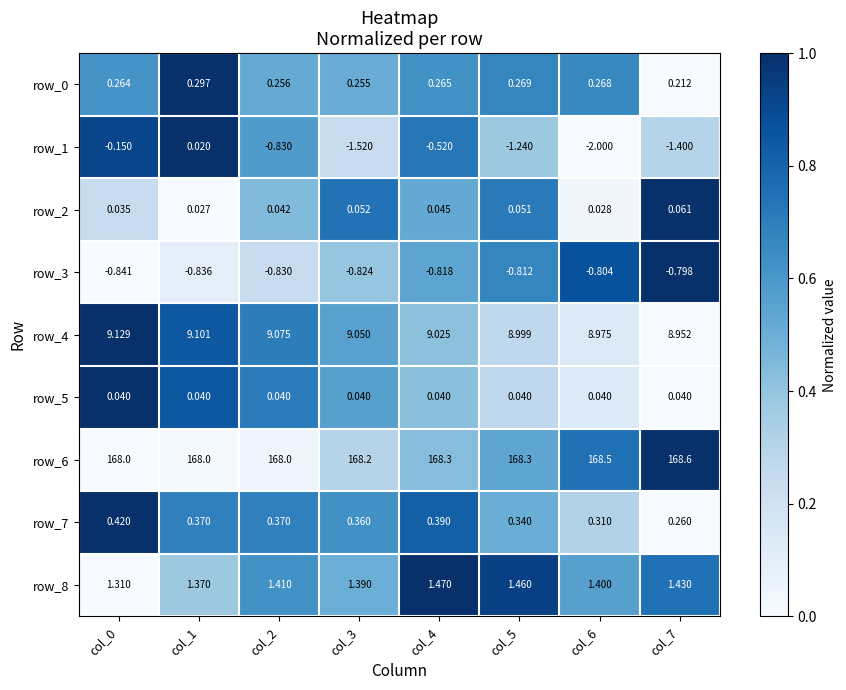

Is the value of row_6 at col_1 greater than the value of row_3 at col_5?

Yes